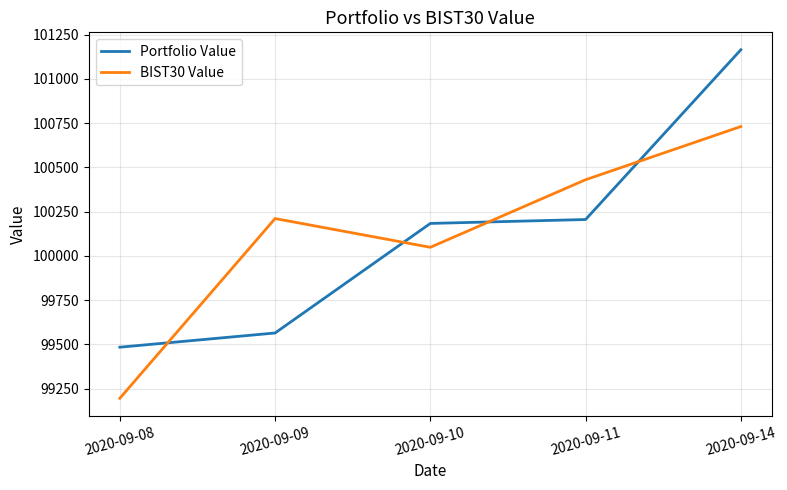

Which series changed the most between 2020-09-08 and 2020-09-14?

Portfolio Value